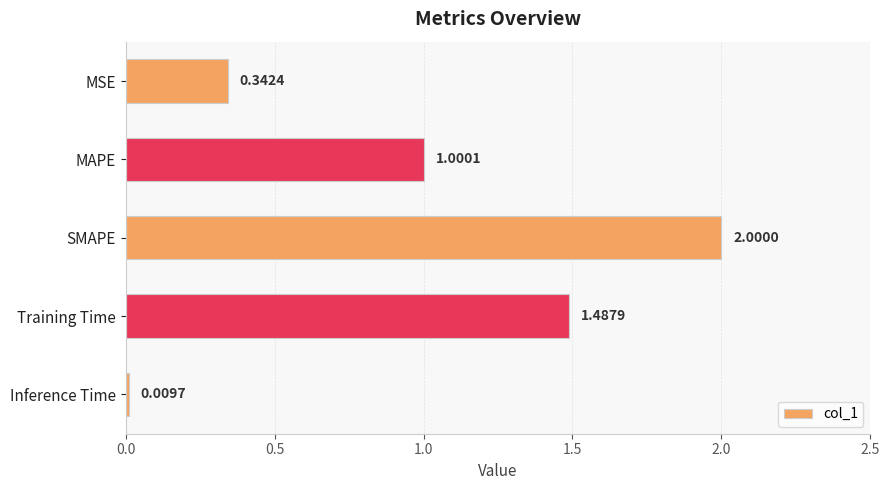

List the labels in order of value, largest first.

SMAPE, Training Time, MAPE, MSE, Inference Time